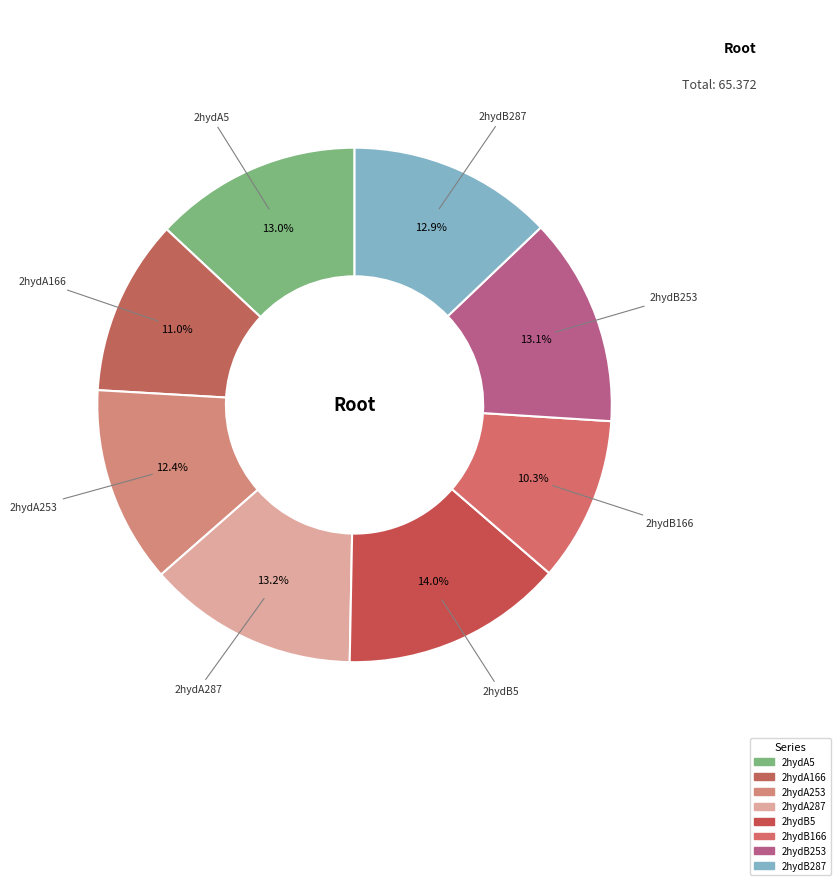

To the nearest percent, what is the difference between the 2hydB253 and 2hydA253 slice percentages?

1%